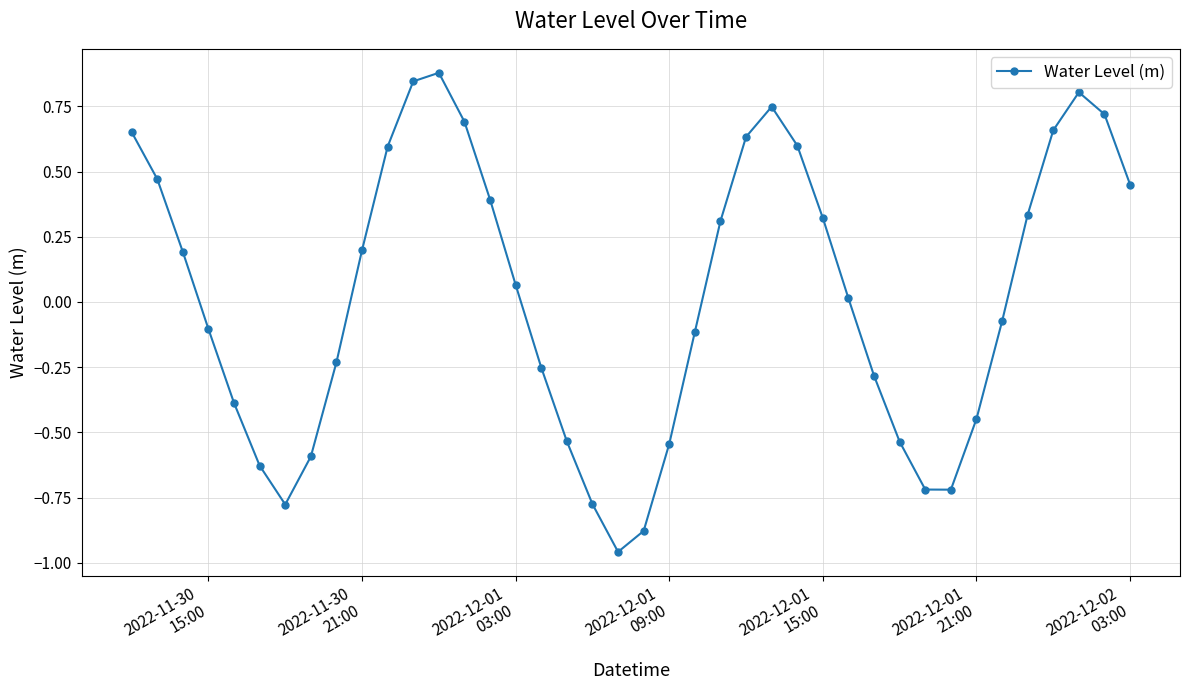

True or false: the data has more than 1 interior local peaks.

True